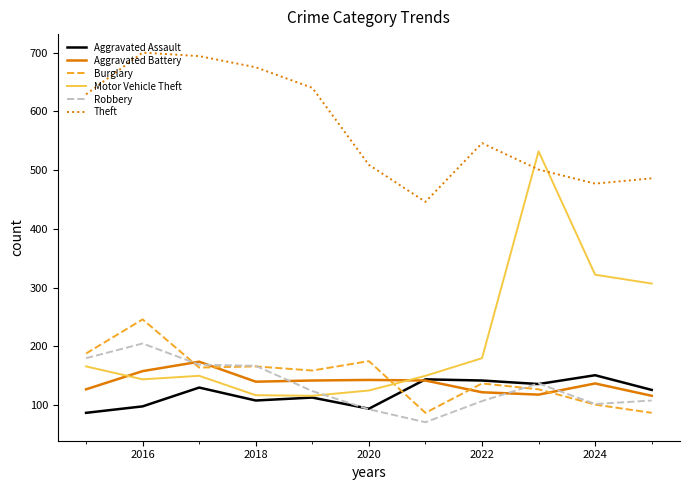

Which series has the largest range (max minus min)?

Motor Vehicle Theft